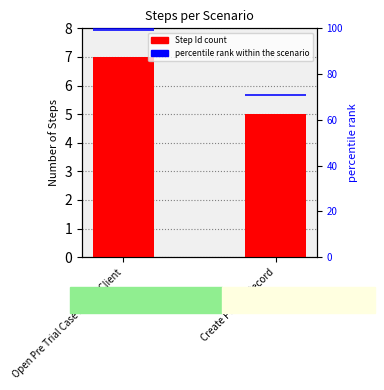

Between Create Person Record and Open Pre Trial Case for the Client, which is larger?

Open Pre Trial Case for the Client